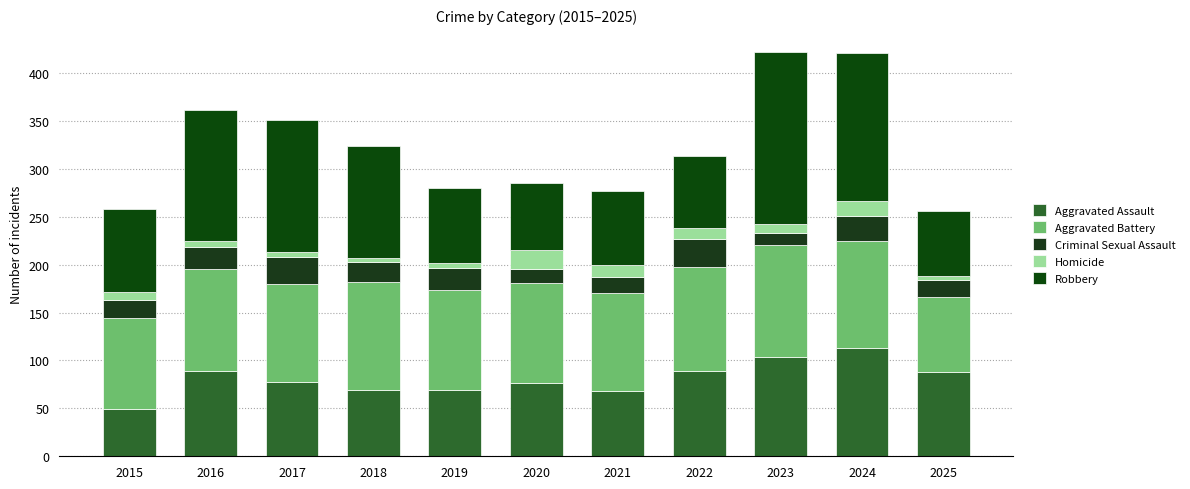

Is it true that Aggravated Assault equals 104 at 2023?

True